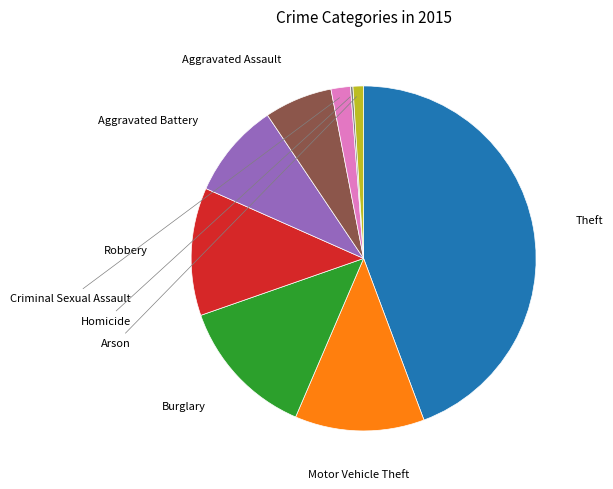

Does any single category account for the majority?

No